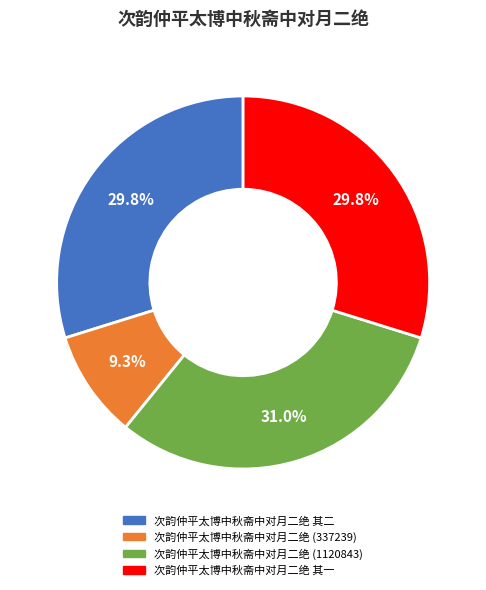

Is there a majority slice in this chart?

No